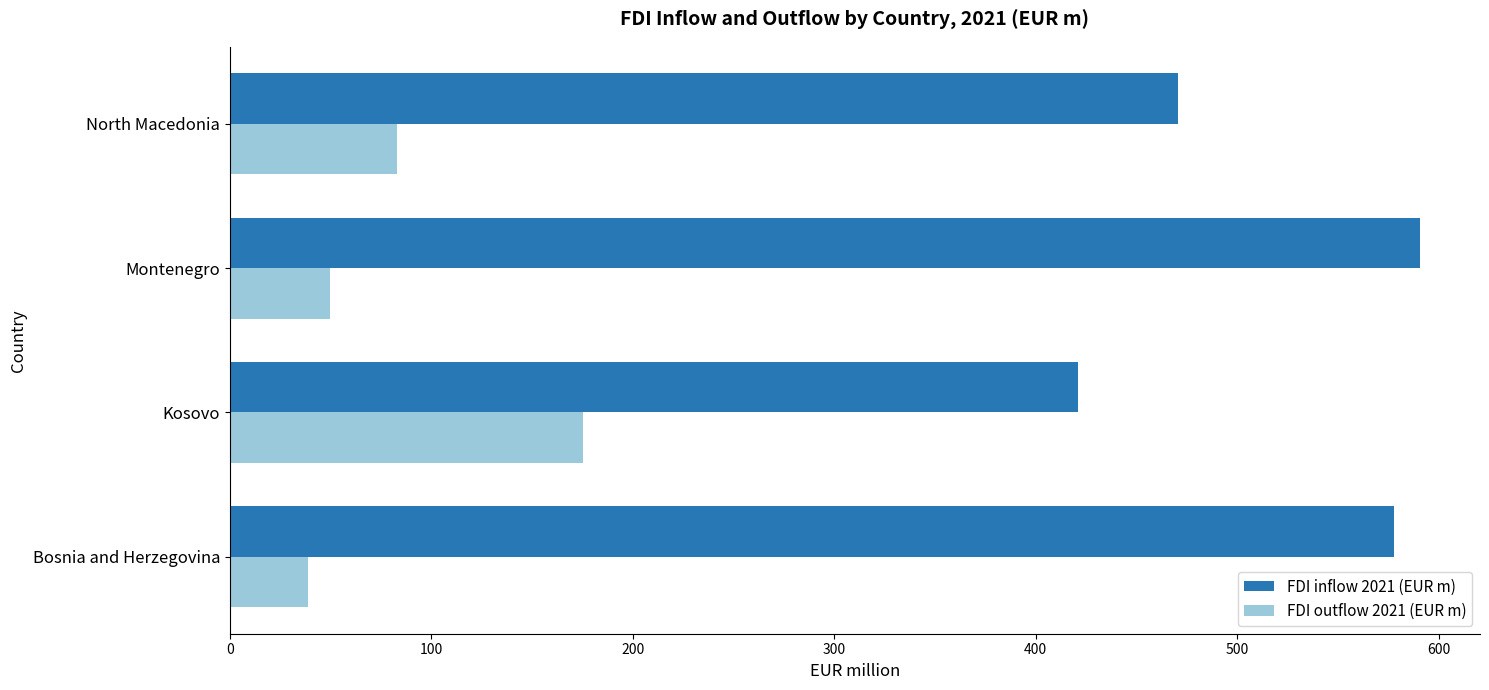

Is it true that FDI outflow 2021 (EUR m) equals 49.9 at Montenegro?

True